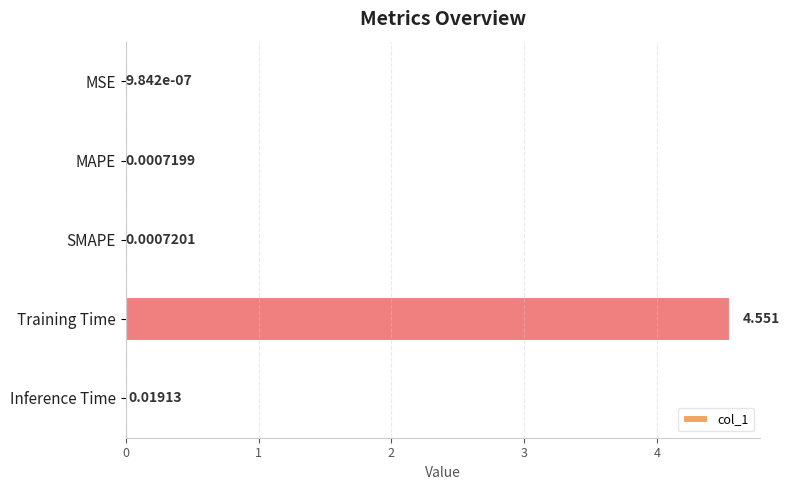

How many series are shown in this chart?

1